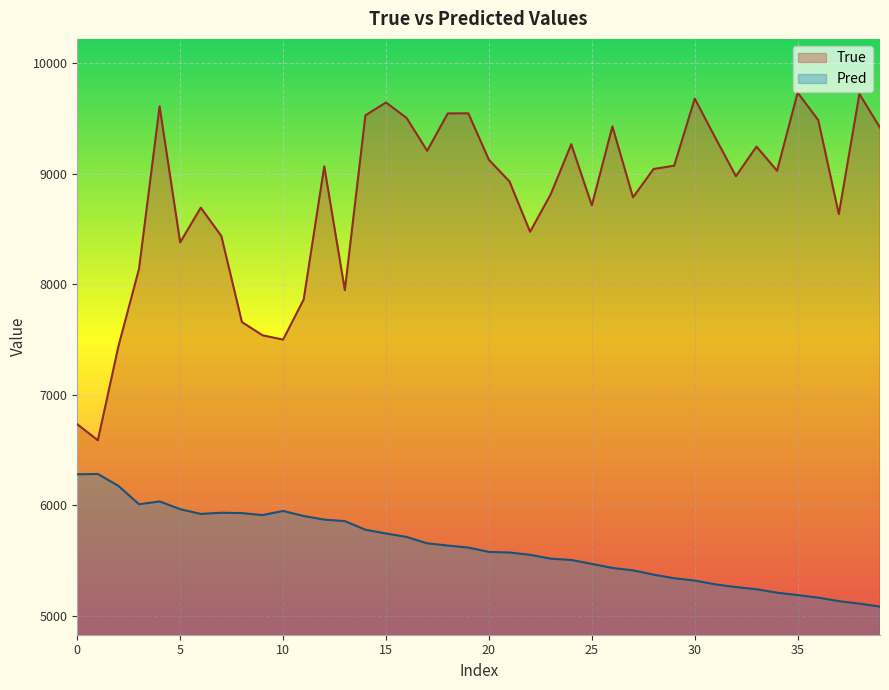

What is the minimum value for Pred?

5081.4